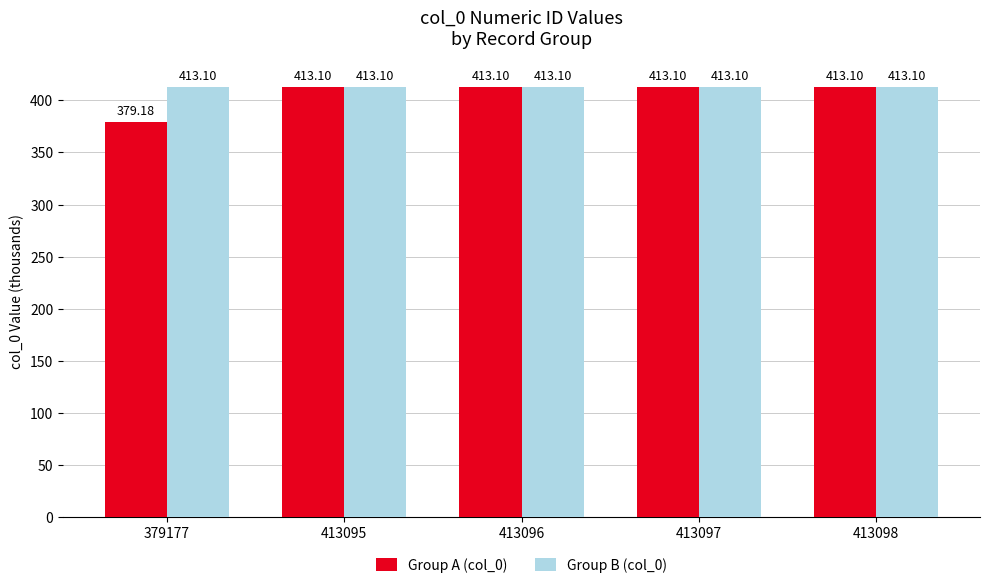

Reading right to left, list all the values displayed in this chart.

Group A (col_0): 413098=413.1	413097=413.1	413096=413.1	413095=413.1	379177=379.2
Group B (col_0): 413098=413.1	413097=413.1	413096=413.1	413095=413.1	379177=413.1